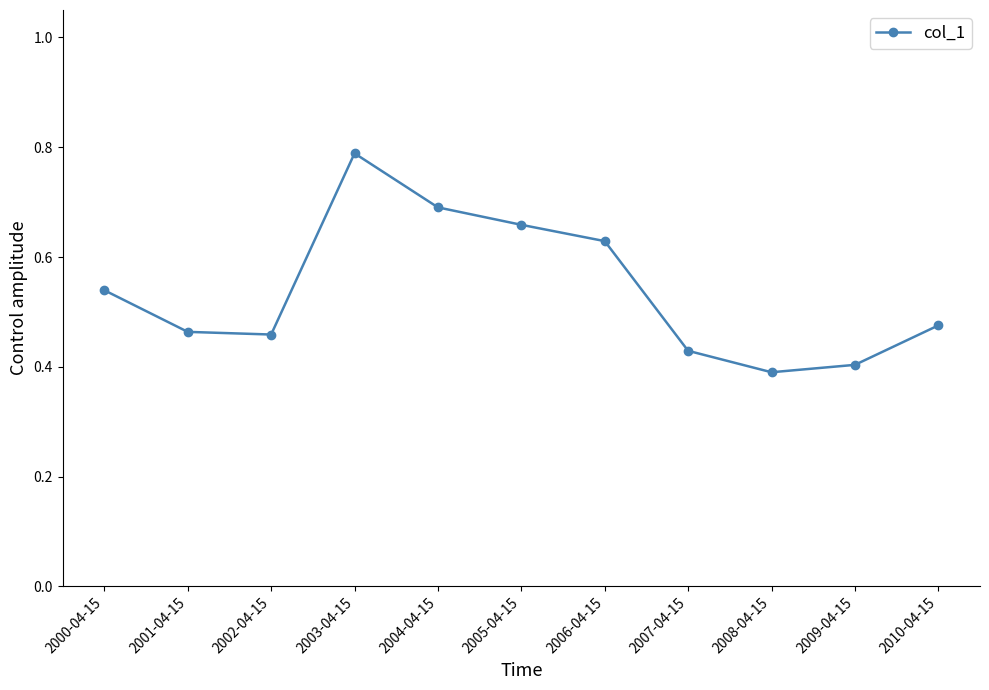

What is the sum of all values?

5.9